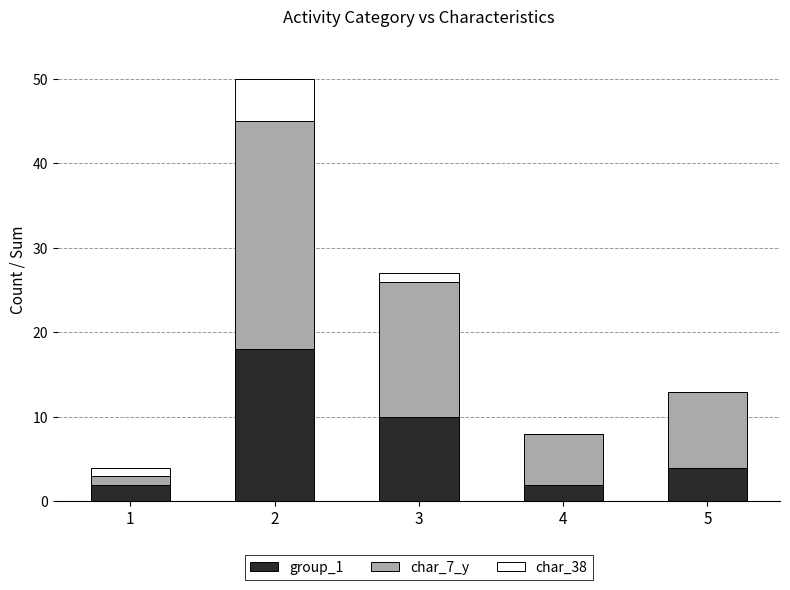

Is it true that group_1 equals 1 at 5?

False